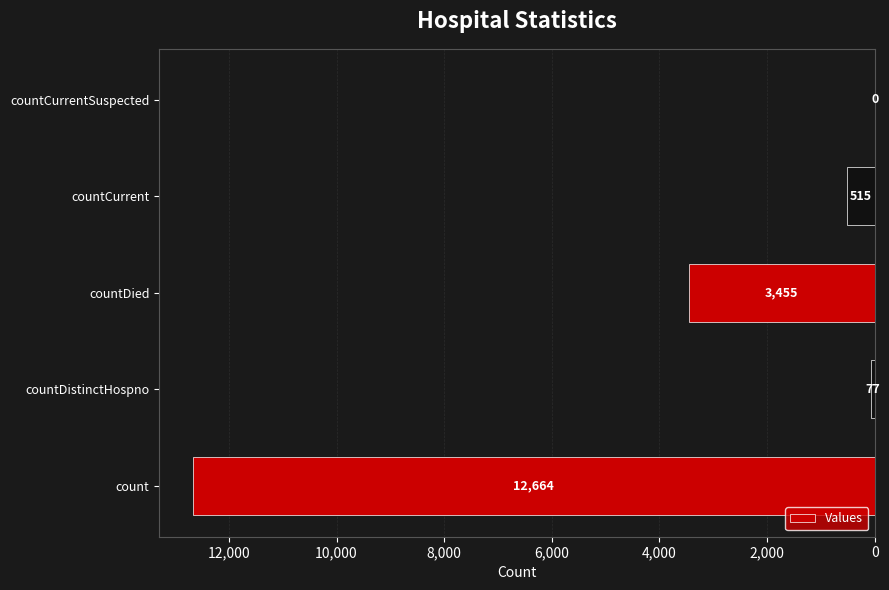

Are the bars horizontal?

Yes